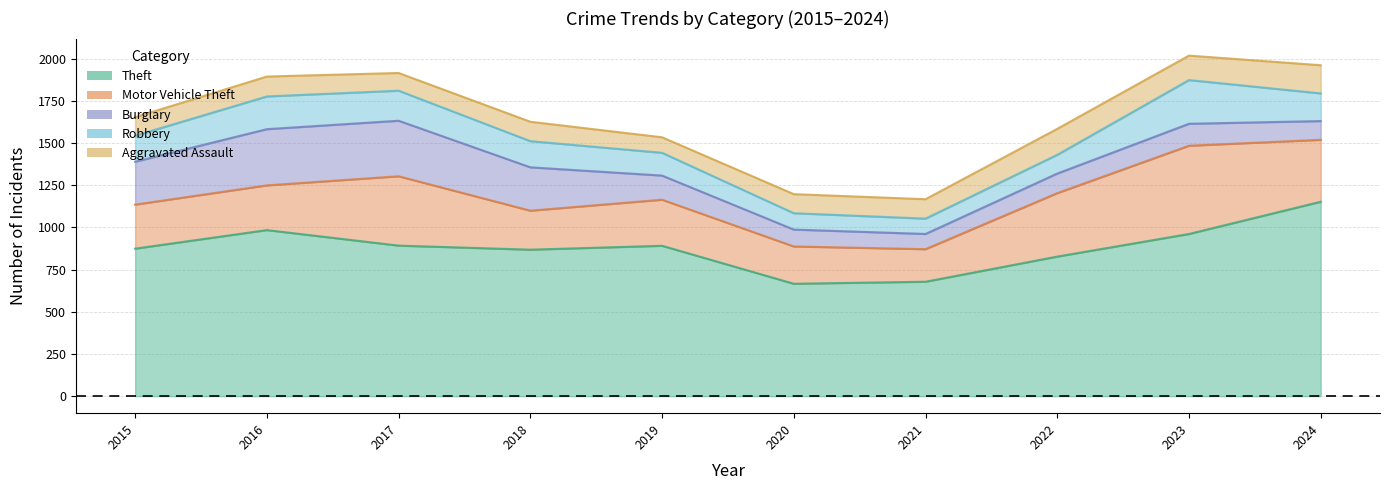

How many data points in Aggravated Assault are less than 115?

4